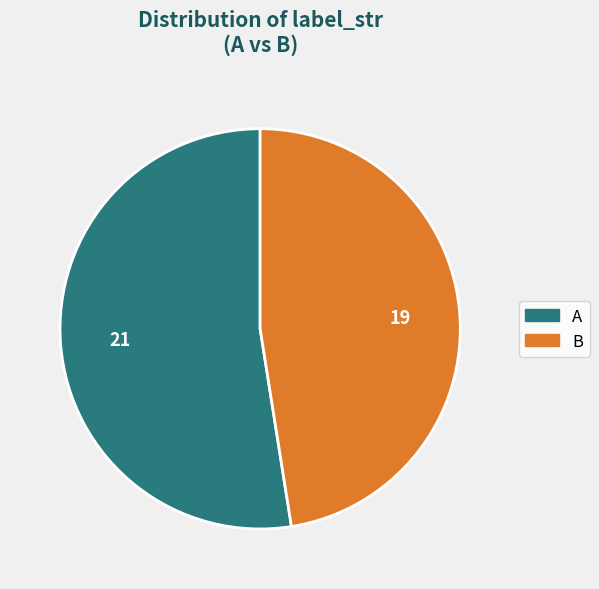

Does any single category account for the majority?

Yes